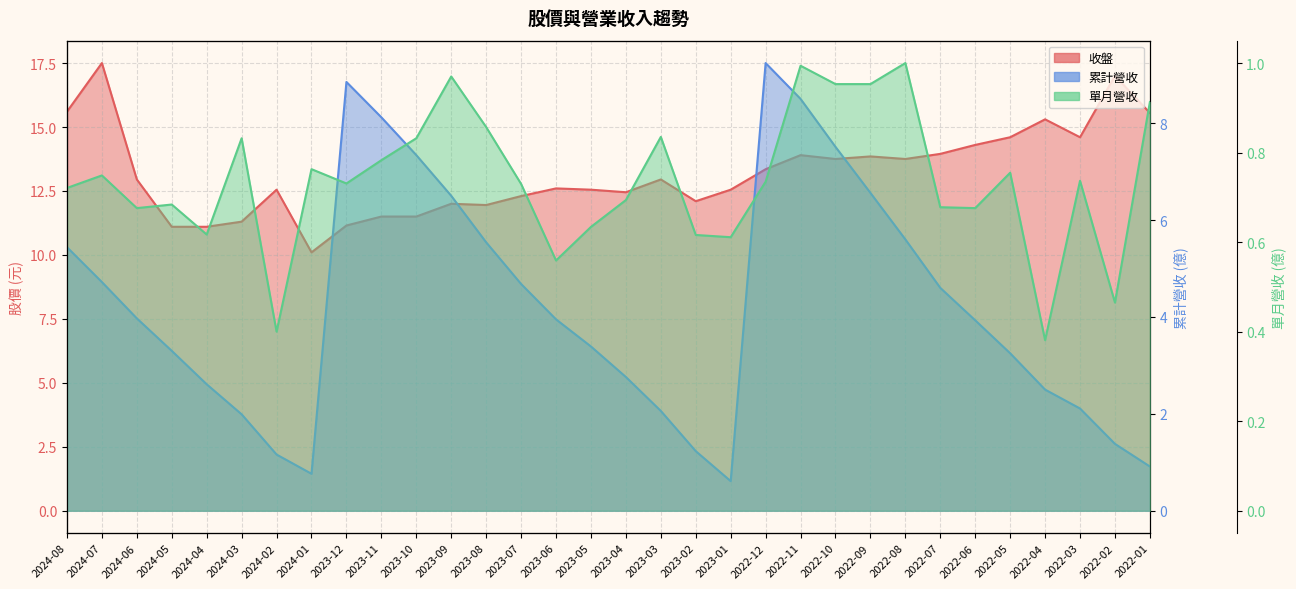

In 單月營收, how many points are lower than both neighbors (excluding endpoints)?

9